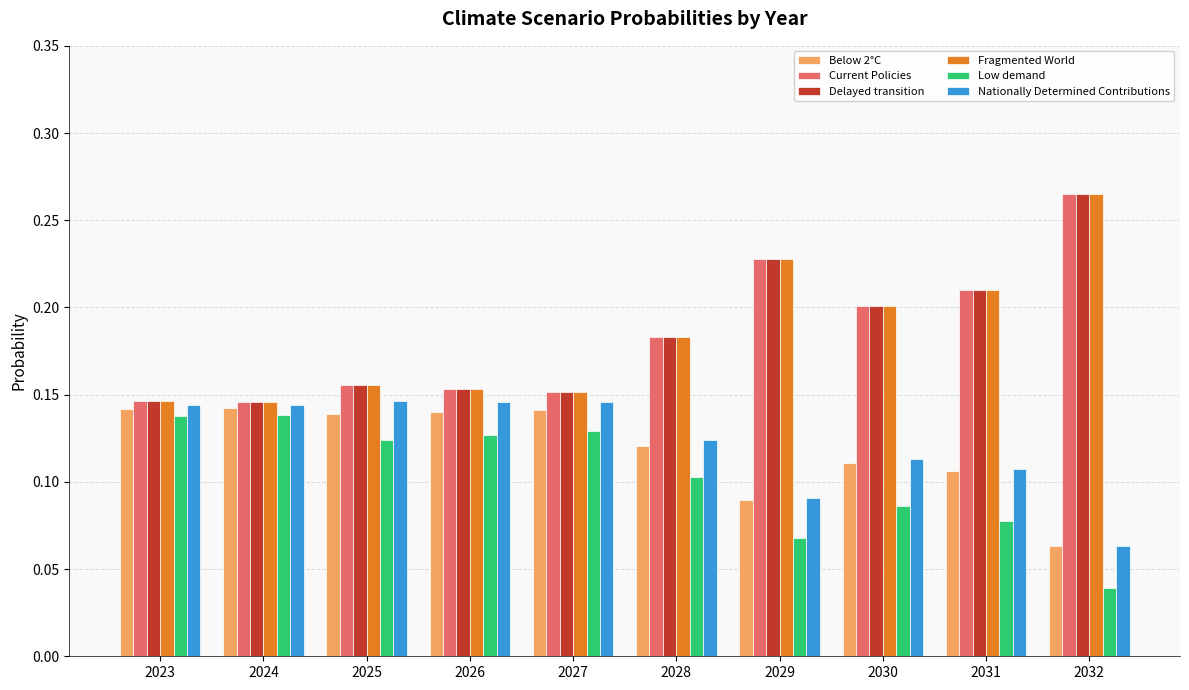

At how many categories does at least one series exceed 0?

10